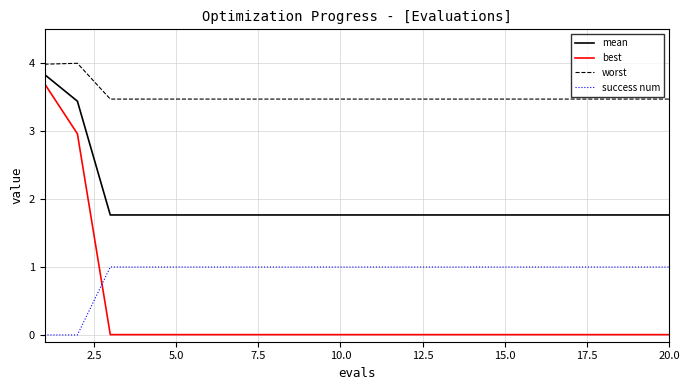

True or false: success num and worst intersect in this chart.

False